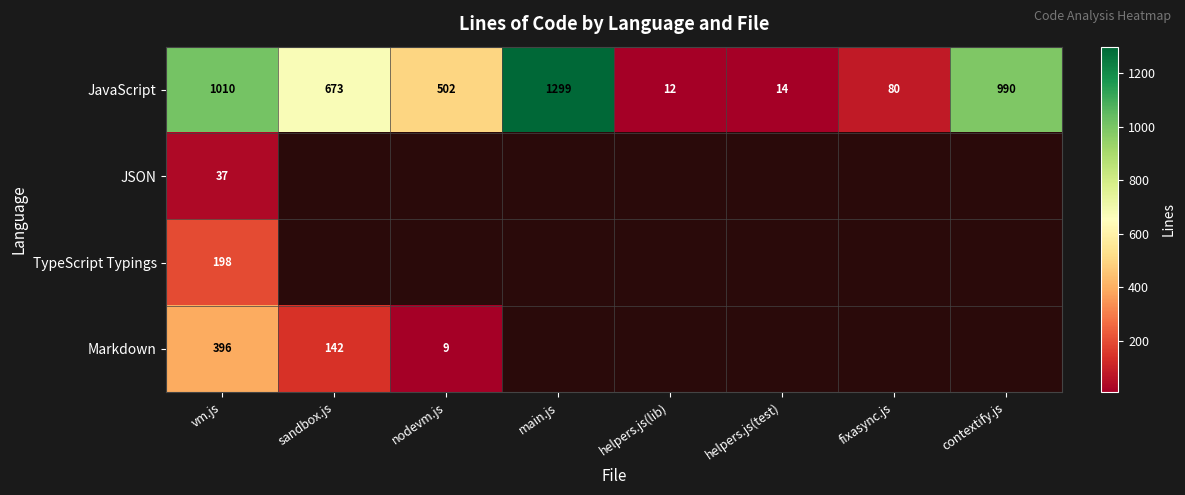

What is the sum of the JavaScript values at contextify.js and nodevm.js?

1492